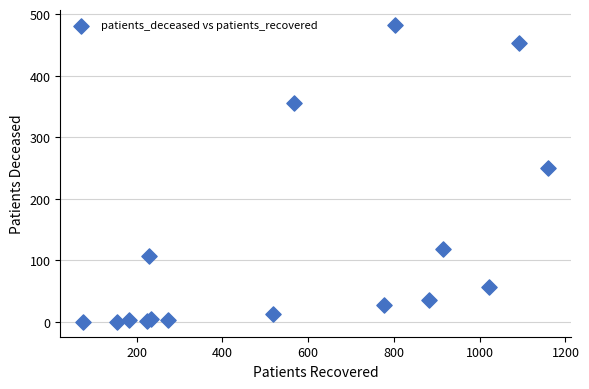

What Y value in the scatter plot is closest to 241?

250